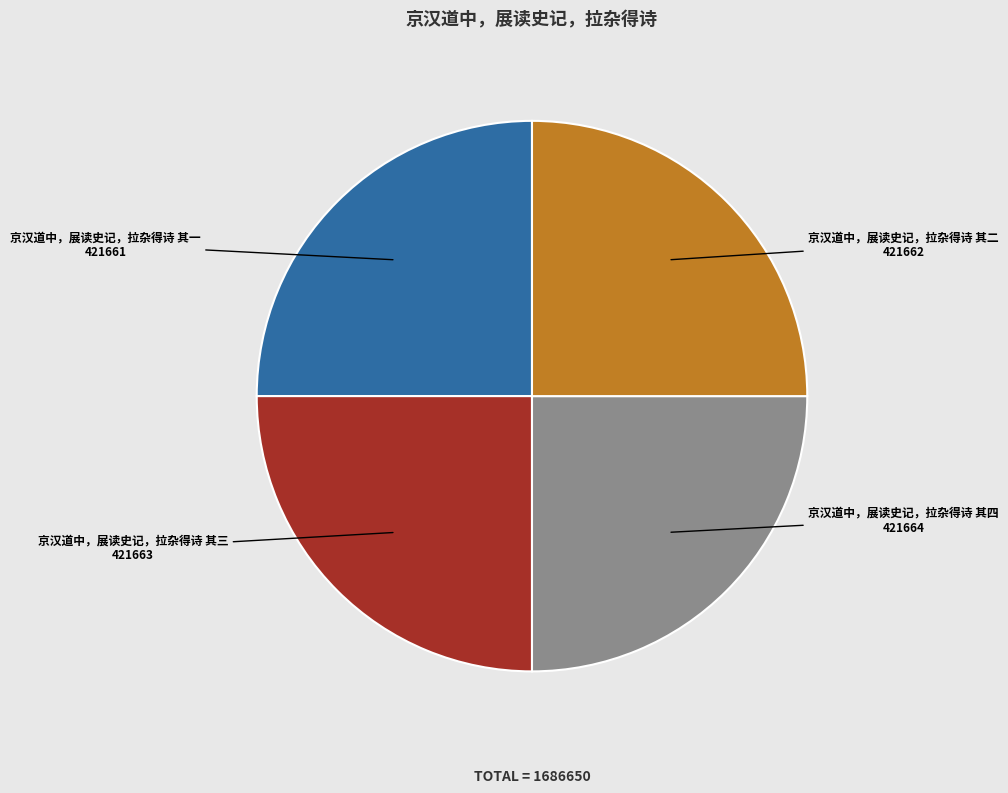

Is there a majority slice in this chart?

No